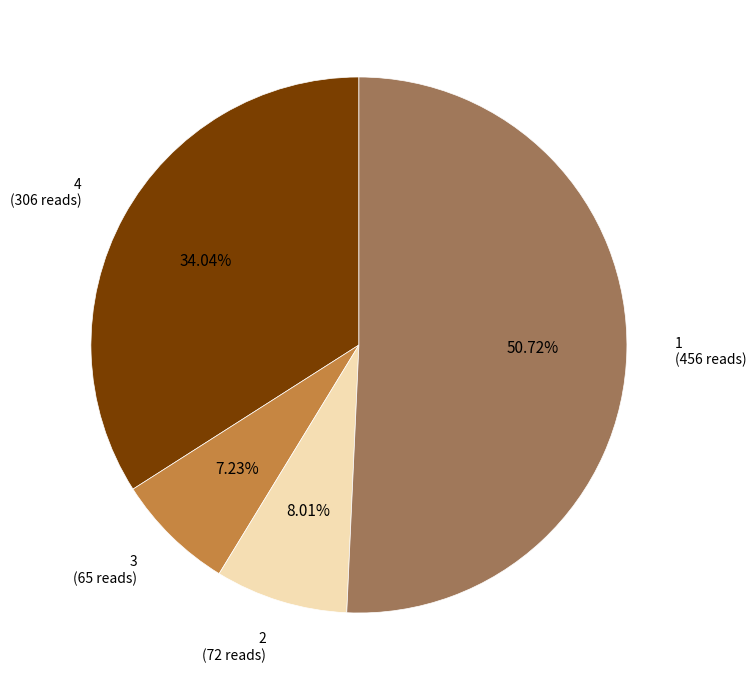

Does any single category account for the majority?

Yes